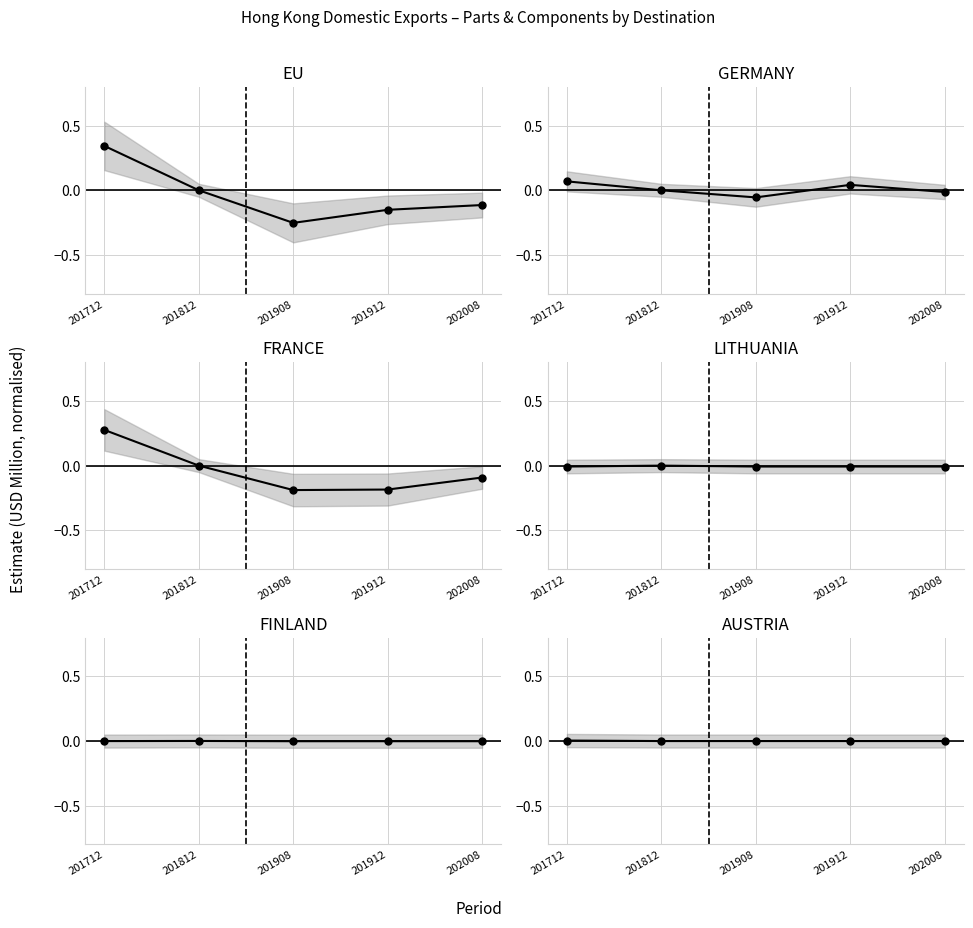

At how many categories does at least one series exceed 0?

2